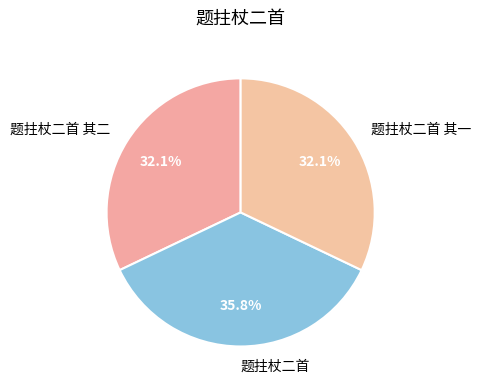

The 题拄杖二首 其一 slice represents 32% of the pie. True or false?

True